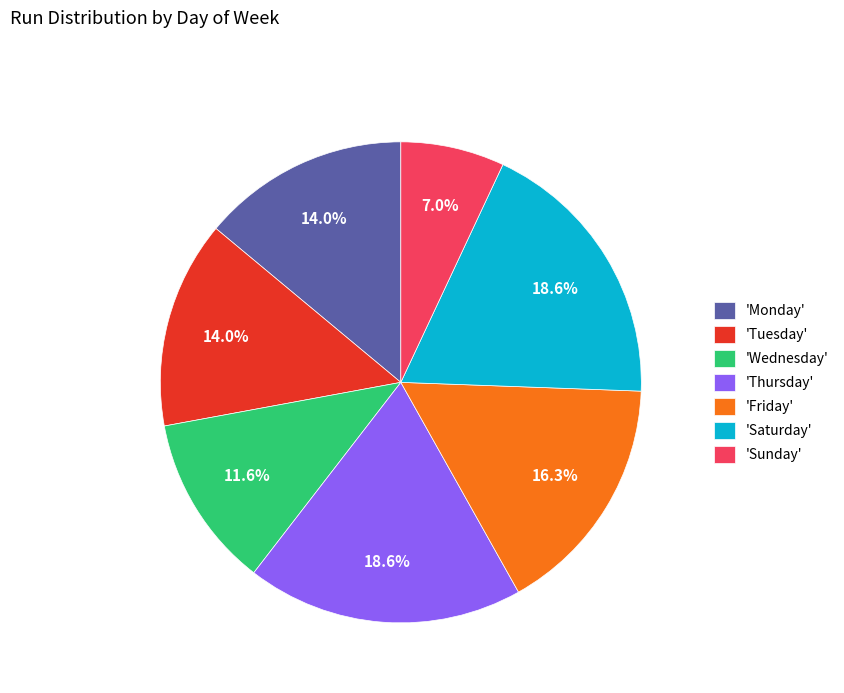

Count the number of slices in the pie.

7